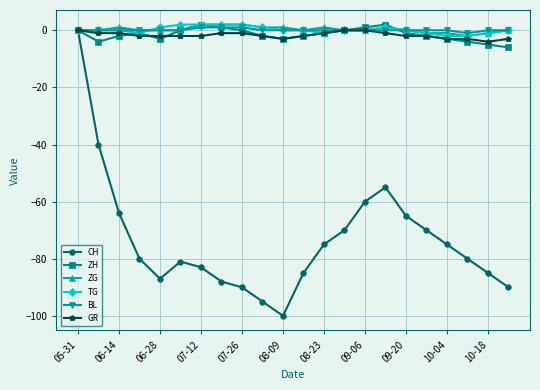

Which series has the largest range (max minus min)?

CH